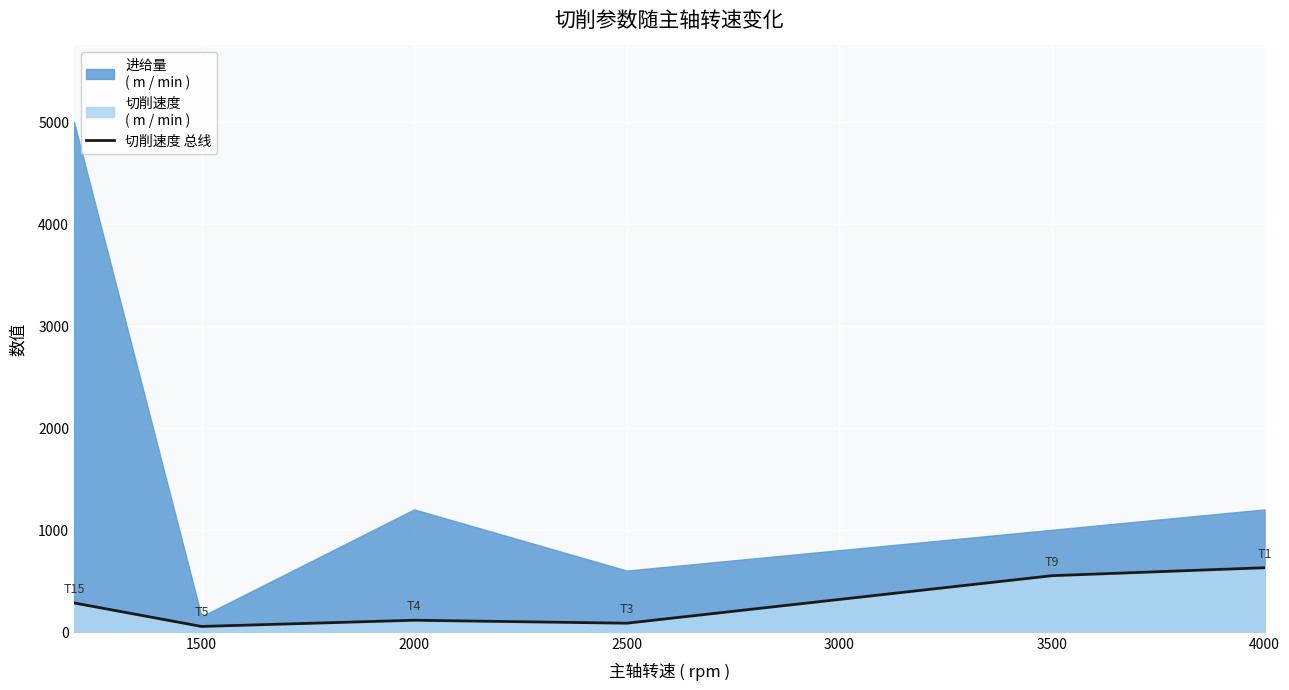

What is the highest value of the 切削速度 总线 series?

628